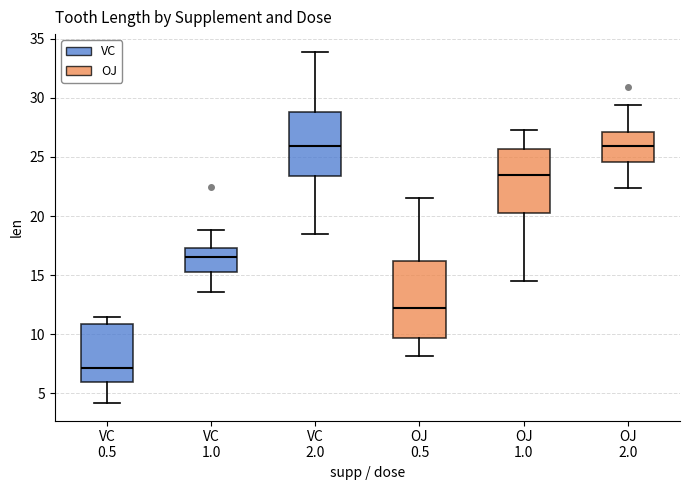

Which box's median line is the lowest?

VC 0.5